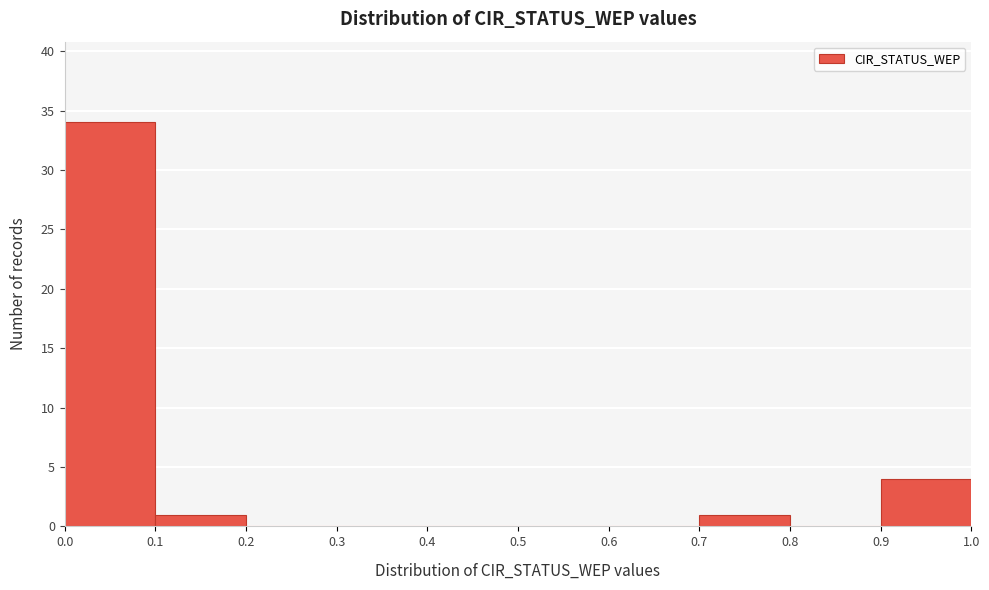

Which range on the x-axis has the tallest bar?

0.0 to 0.1